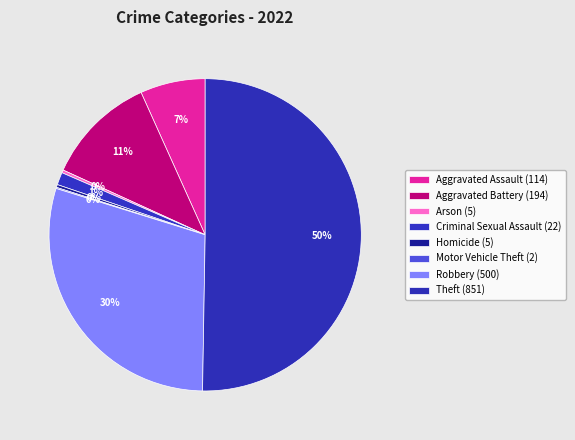

Which category has the biggest portion of the pie?

Theft